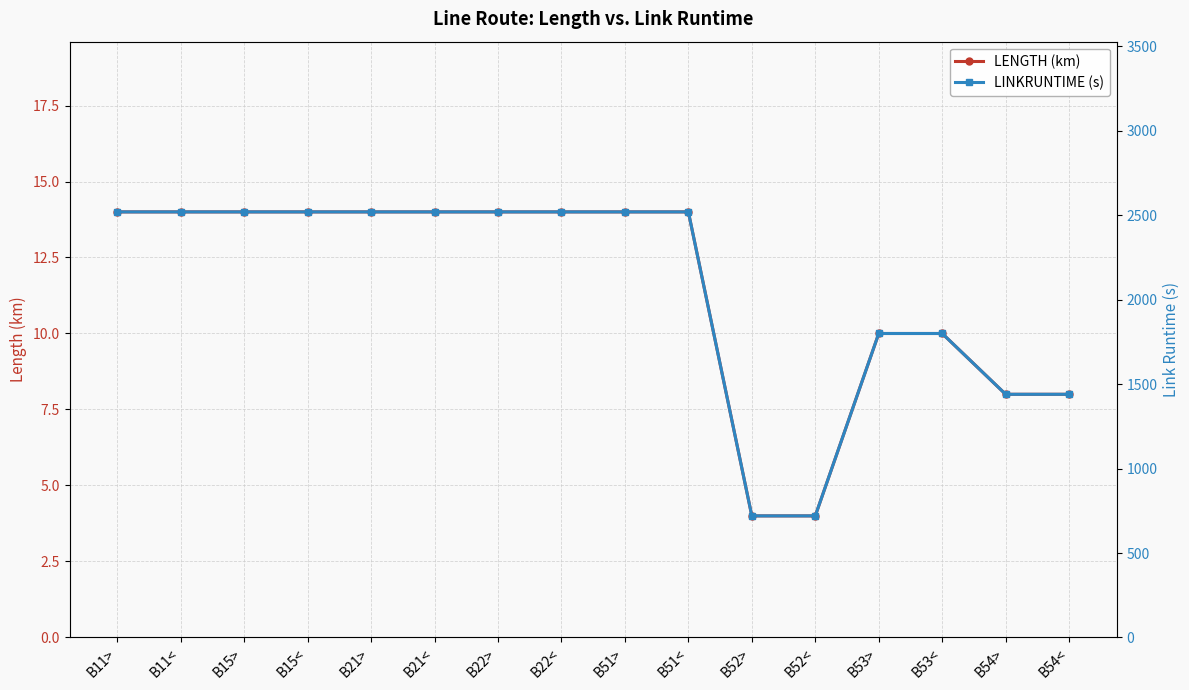

List the series in order of their overall mean, lowest first.

LENGTH (km), LINKRUNTIME (s)